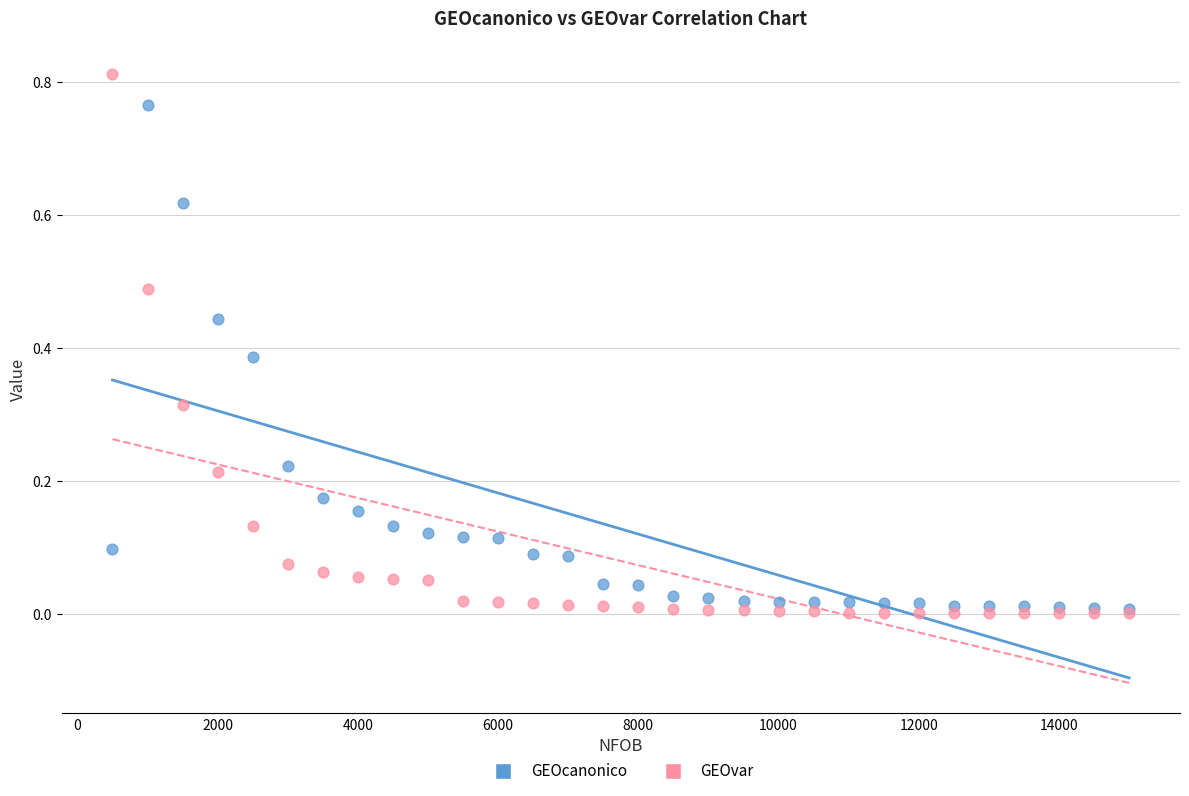

Which series has the largest Y range (max minus min)?

GEOvar